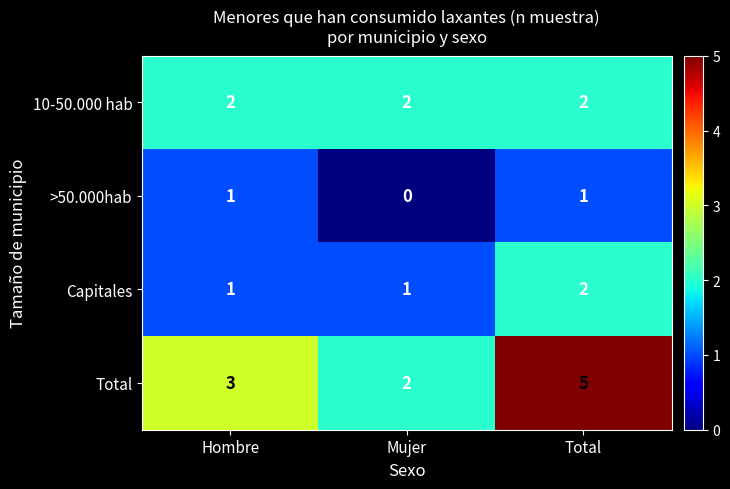

List the labels in order of Total value, largest first.

Total, Hombre, Mujer